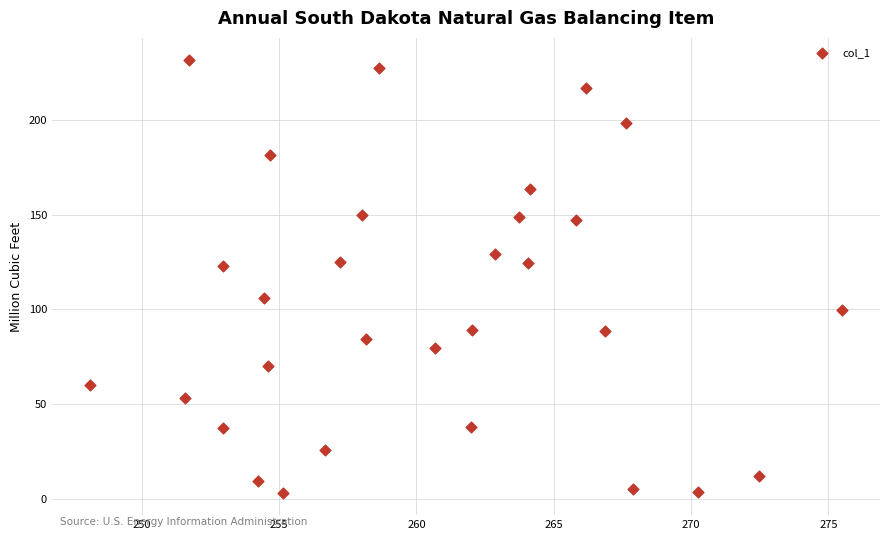

What is the range of X values (max minus min)?

27.4